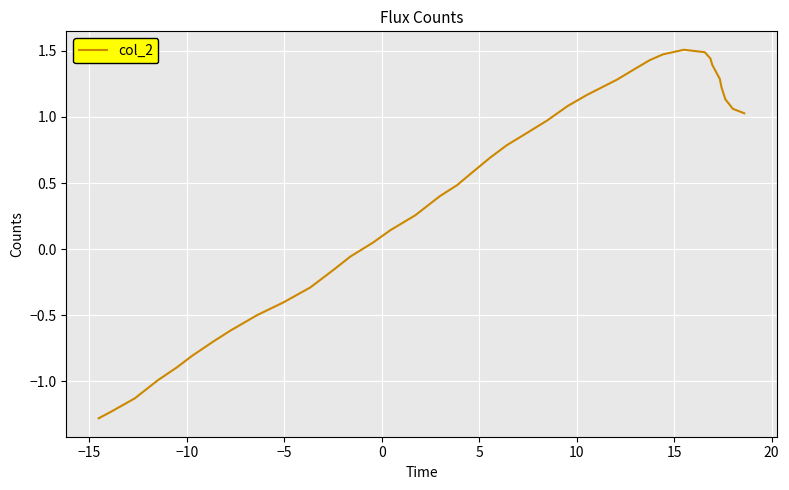

What is the greatest value displayed?

1.5